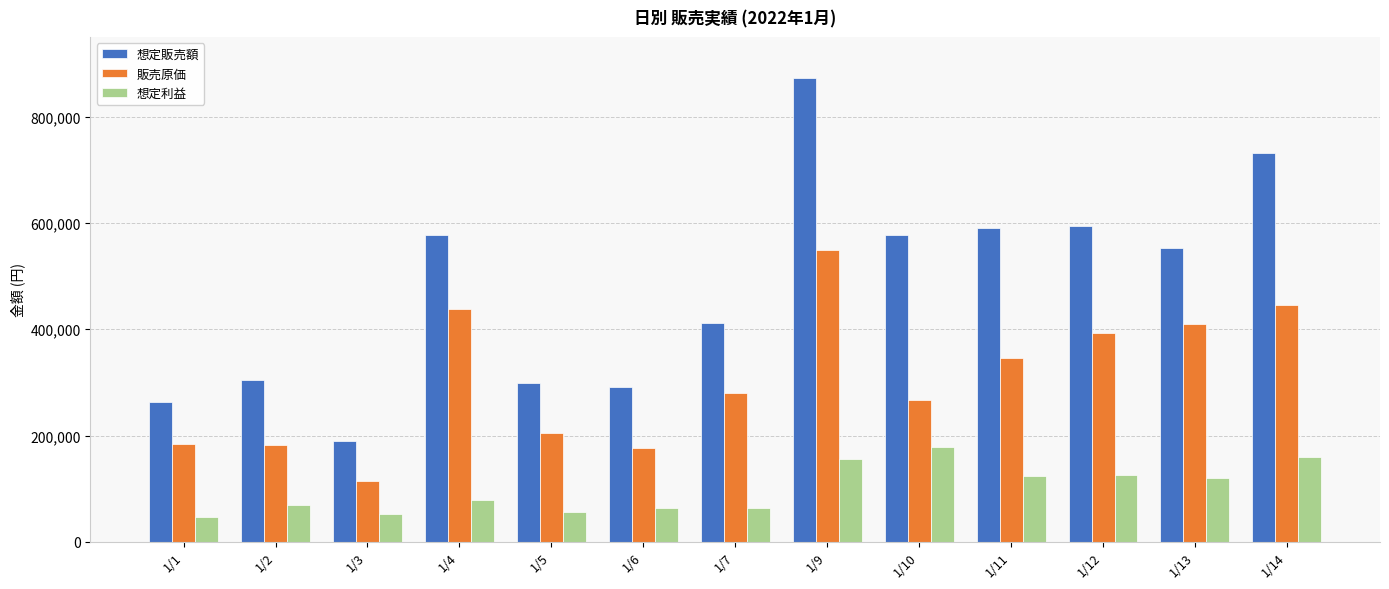

Are the bars grouped side by side (vs. stacked)?

Yes